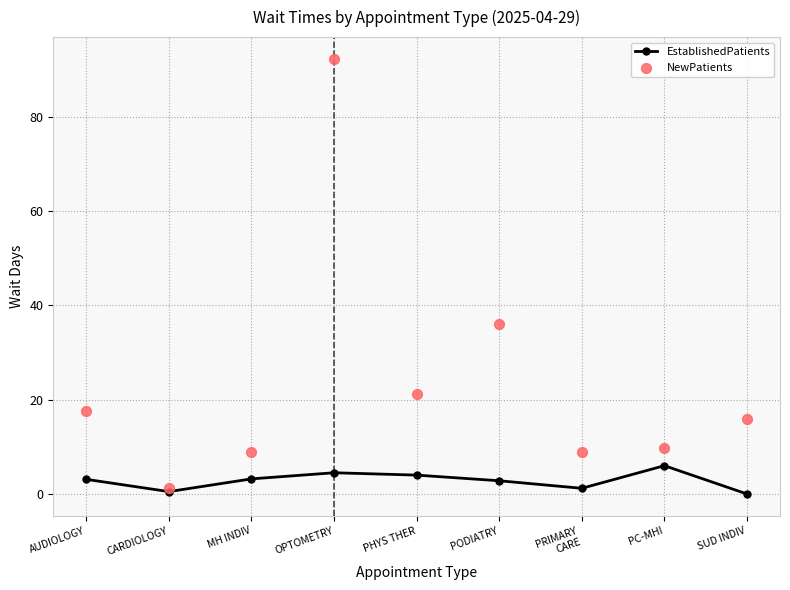

Which series reaches the maximum Y coordinate?

NewPatients